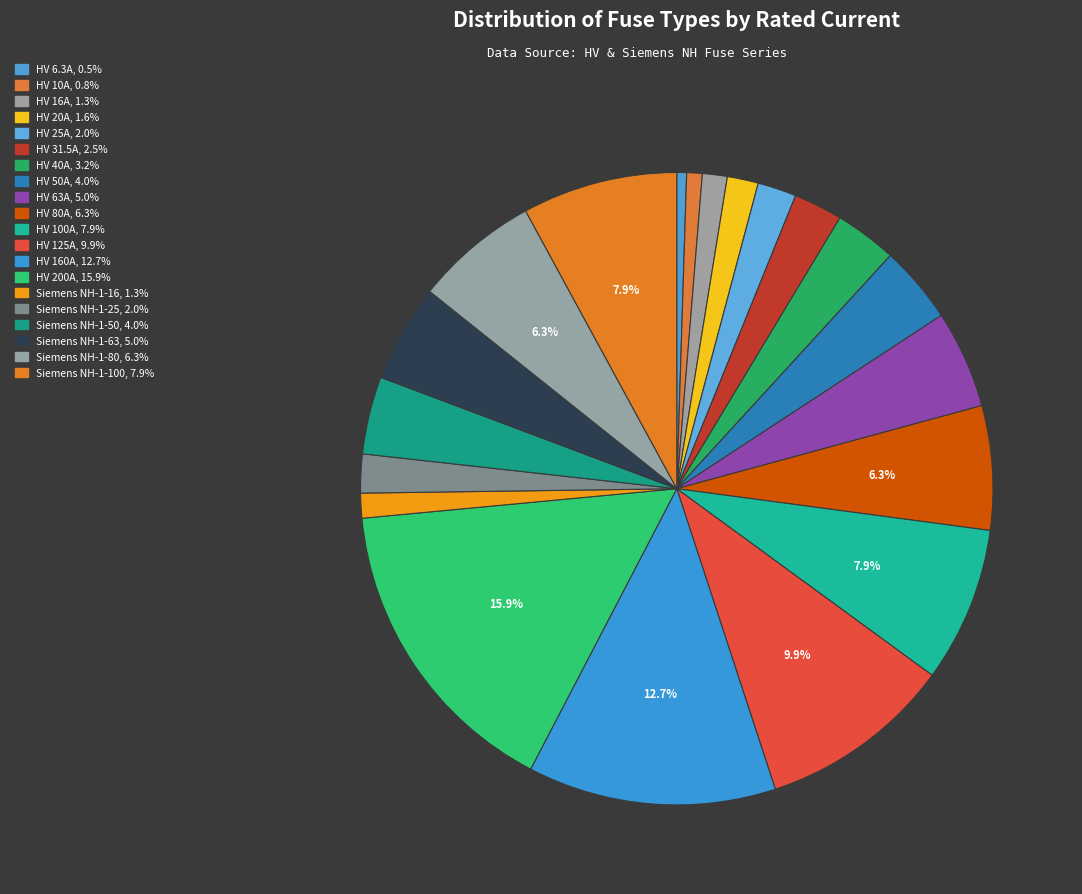

Which category has the smallest portion of the pie?

HV 6.3A